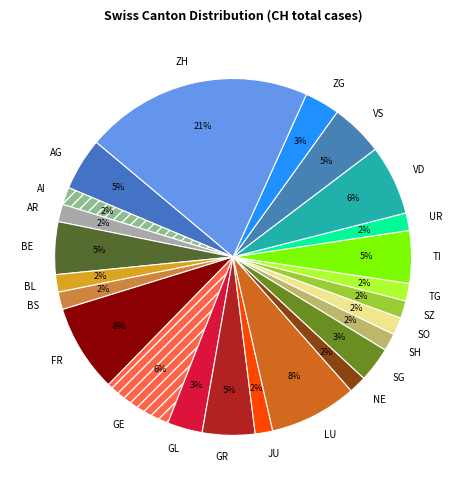

Is it true that LU is 8% of the pie?

True